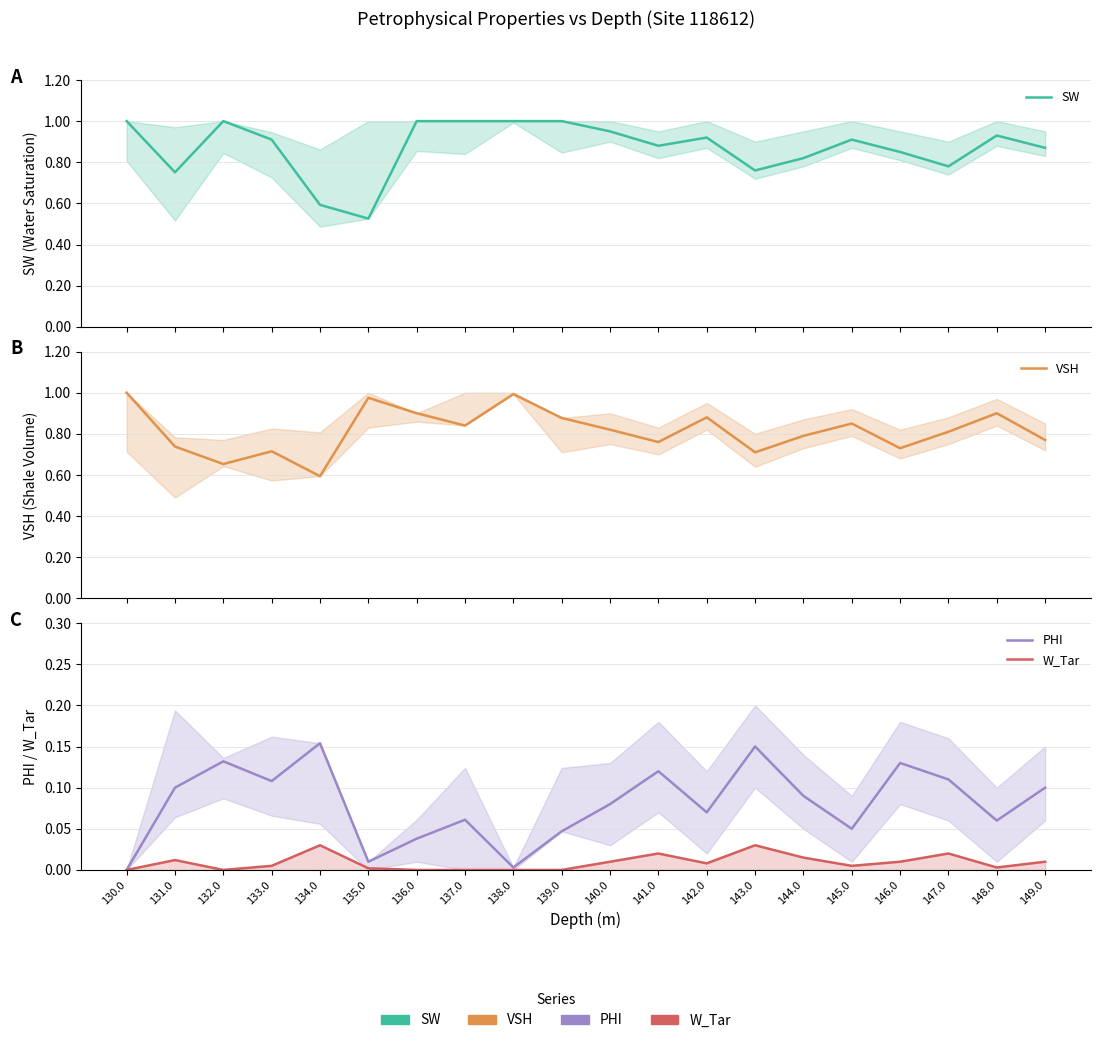

Reading right to left, extract all data points from this chart.

SW: 149.0=0.9	148.0=0.9	147.0=0.8	146.0=0.8	145.0=0.9	144.0=0.8	143.0=0.8	142.0=0.9	141.0=0.9	140.0=0.9	139.0=1.0	138.0=1.0	137.0=1.0	136.0=1.0	135.0=0.5	134.0=0.6	133.0=0.9	132.0=1.0	131.0=0.8	130.0=1.0
VSH: 149.0=0.8	148.0=0.9	147.0=0.8	146.0=0.7	145.0=0.8	144.0=0.8	143.0=0.7	142.0=0.9	141.0=0.8	140.0=0.8	139.0=0.9	138.0=1.0	137.0=0.8	136.0=0.9	135.0=1.0	134.0=0.6	133.0=0.7	132.0=0.7	131.0=0.7	130.0=1.0
PHI: 149.0=0.1	148.0=0.1	147.0=0.1	146.0=0.1	145.0=0.1	144.0=0.1	143.0=0.1	142.0=0.1	141.0=0.1	140.0=0.1	139.0=0.0	138.0=0.0	137.0=0.1	136.0=0.0	135.0=0.0	134.0=0.2	133.0=0.1	132.0=0.1	131.0=0.1	130.0=0.0
W_Tar: 149.0=0.0	148.0=0.0	147.0=0.0	146.0=0.0	145.0=0.0	144.0=0.0	143.0=0.0	142.0=0.0	141.0=0.0	140.0=0.0	139.0=0.0	138.0=0.0	137.0=0.0	136.0=0.0	135.0=0.0	134.0=0.0	133.0=0.0	132.0=0.0	131.0=0.0	130.0=0.0